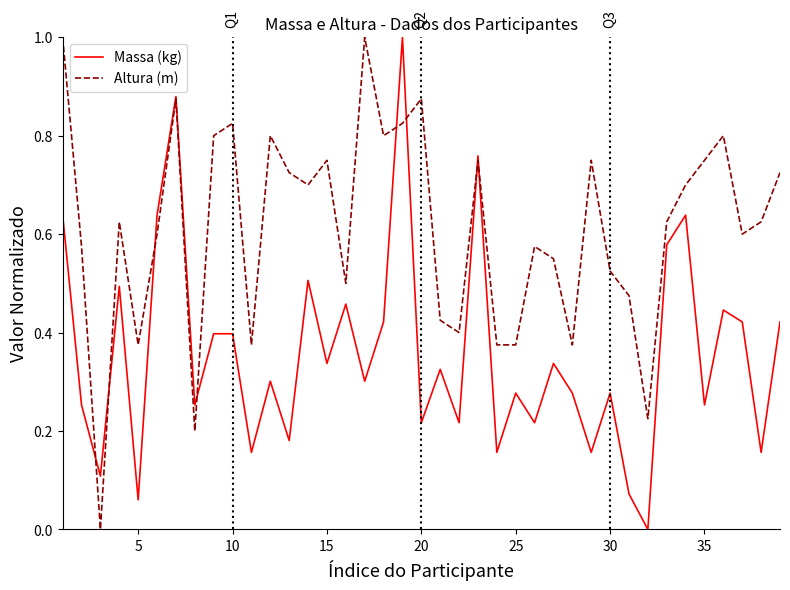

Which series has the largest total across all categories?

Altura (m)